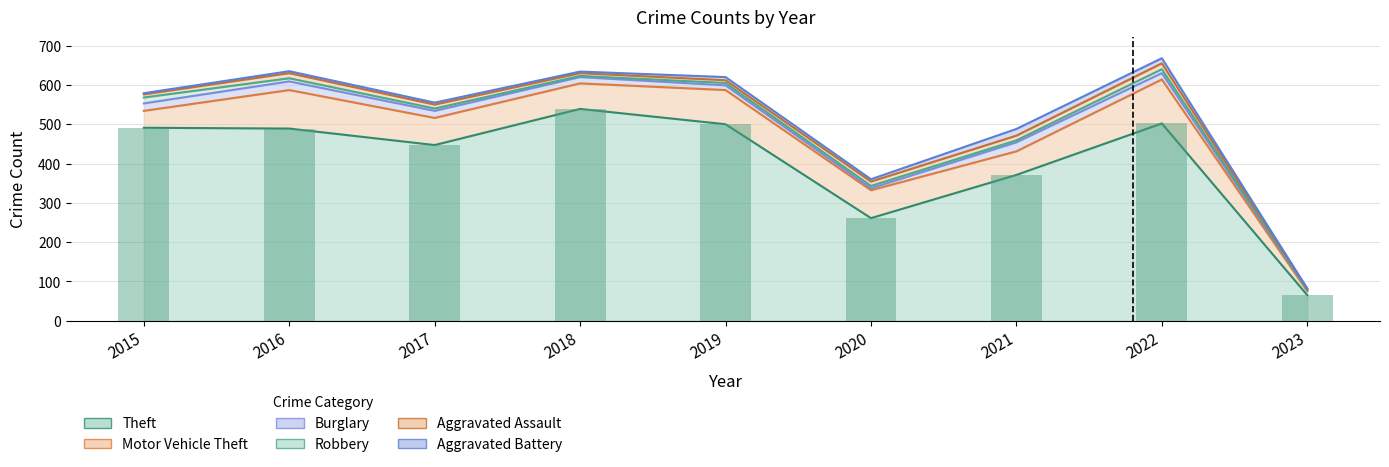

Are the bars horizontal?

No